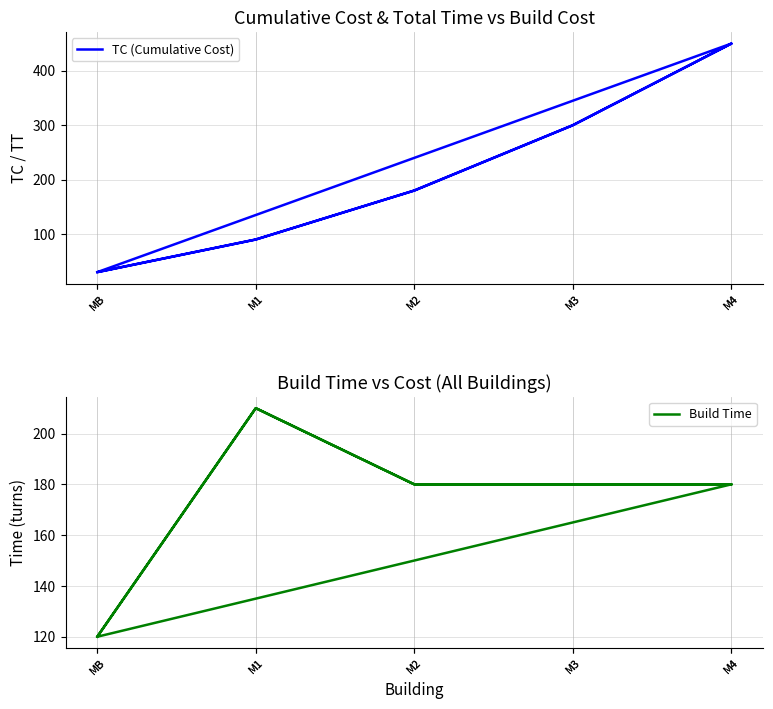

True or false: Build Time has a value of 180 at M3.

True